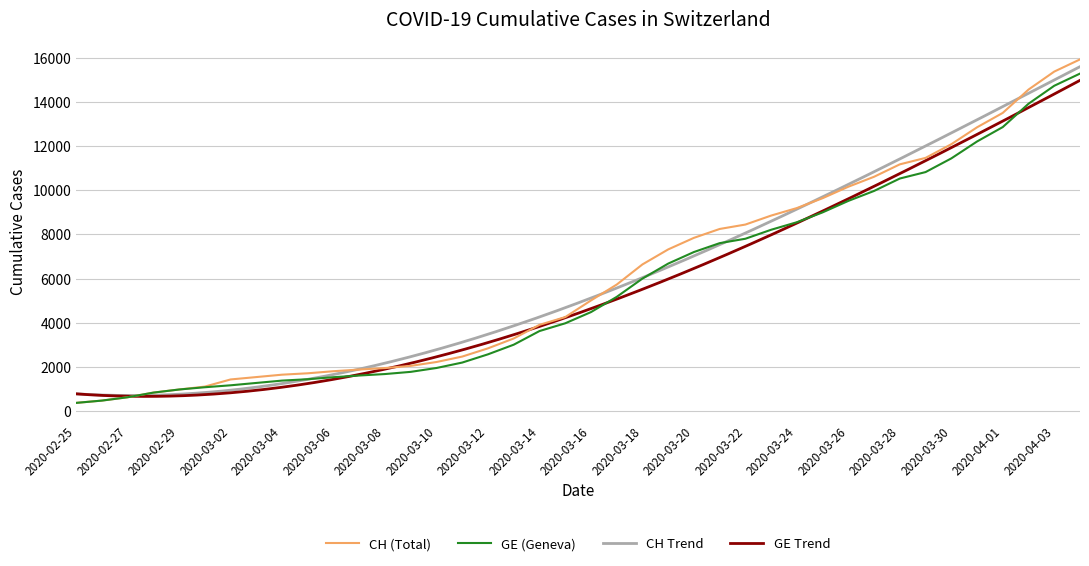

What is the difference between the maximum and minimum values in the CH series?

15551